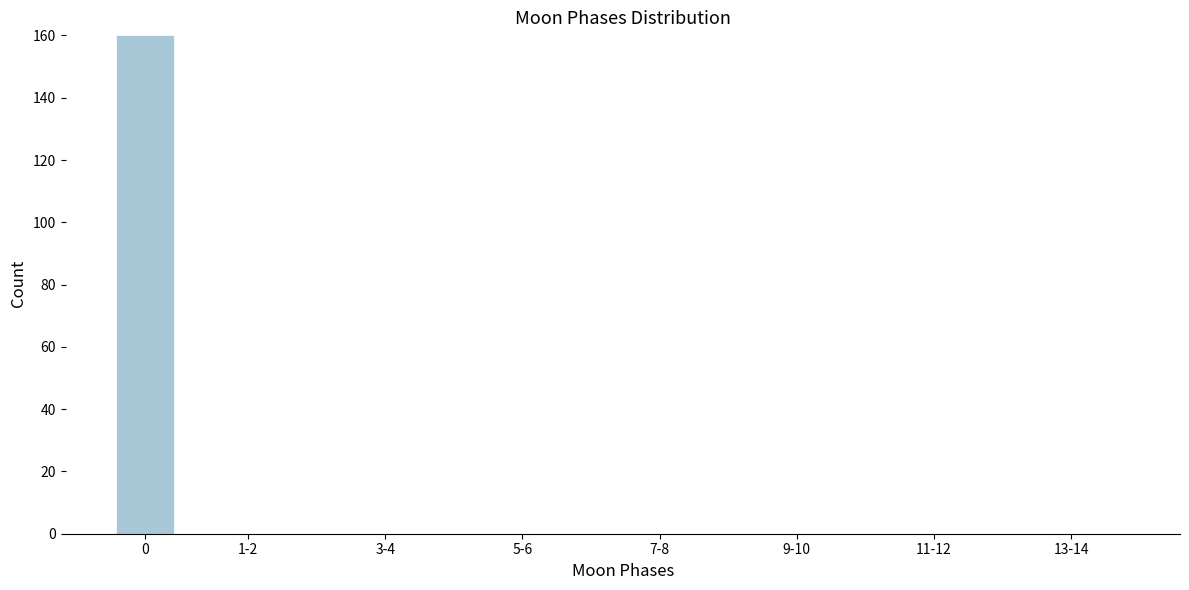

Reading left to right, list all the values displayed in this chart.

0=160	1-2=0	3-4=0	5-6=0	7-8=0	9-10=0	11-12=0	13-14=0